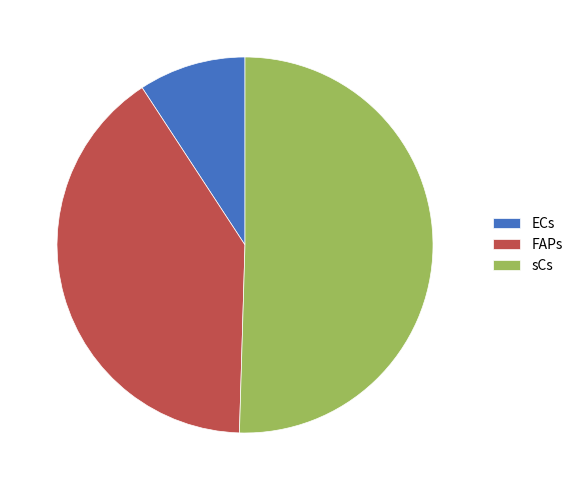

Which category has the smallest portion of the pie?

ECs